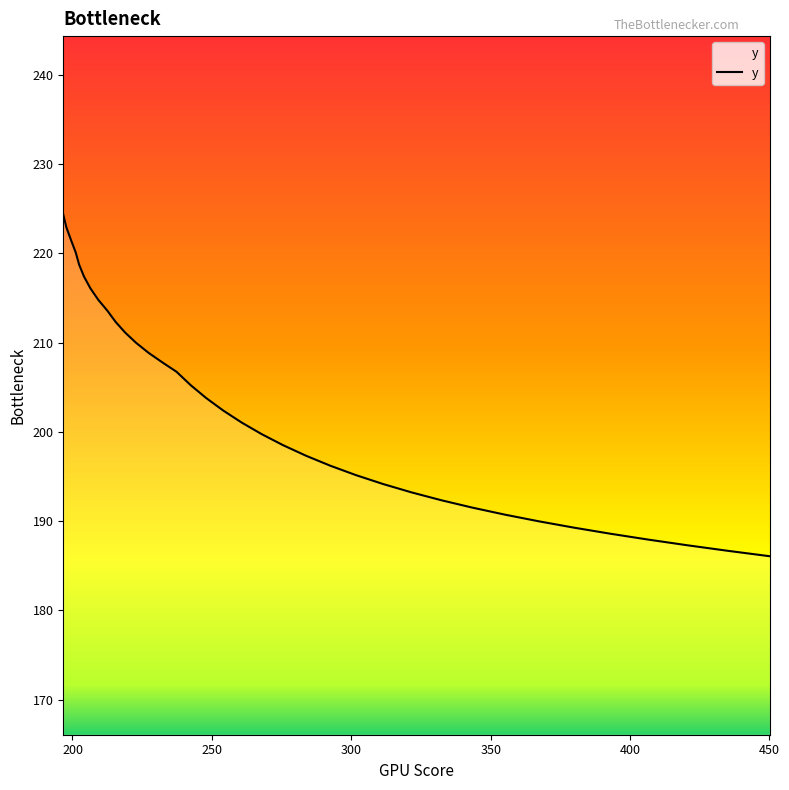

What is the smallest value displayed?

186.1